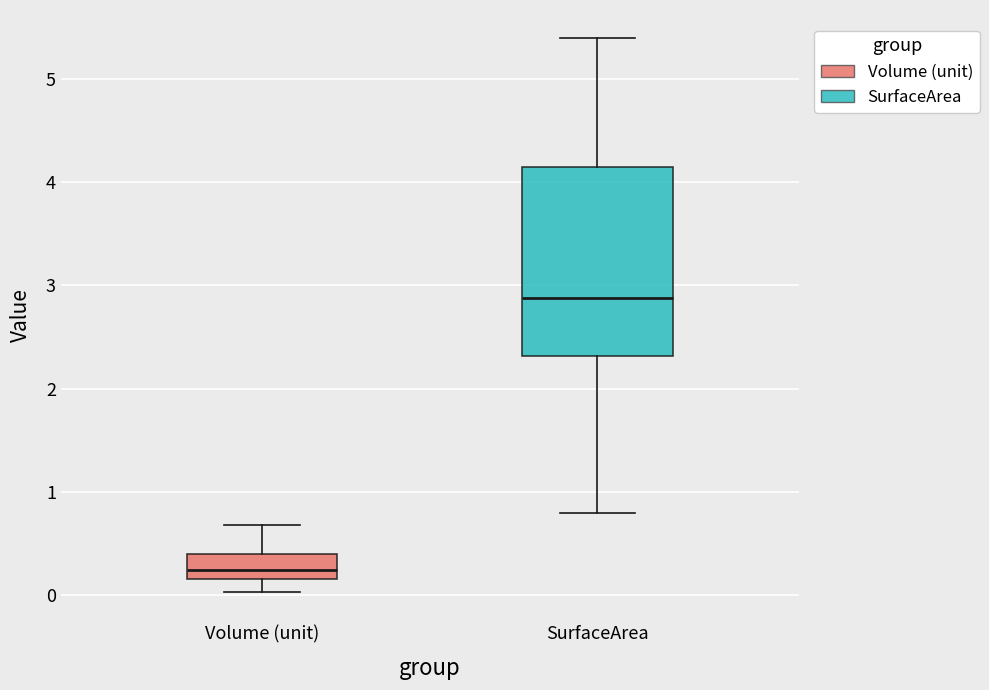

Which box has the highest median line?

SurfaceArea